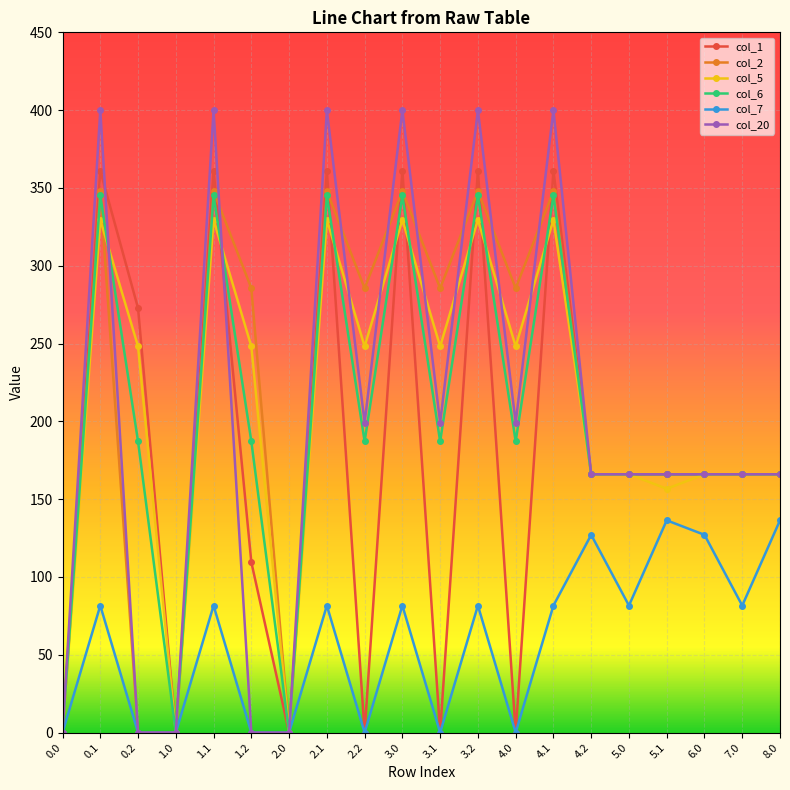

Which series changed the most between 0.1 and 7.0?

col_20